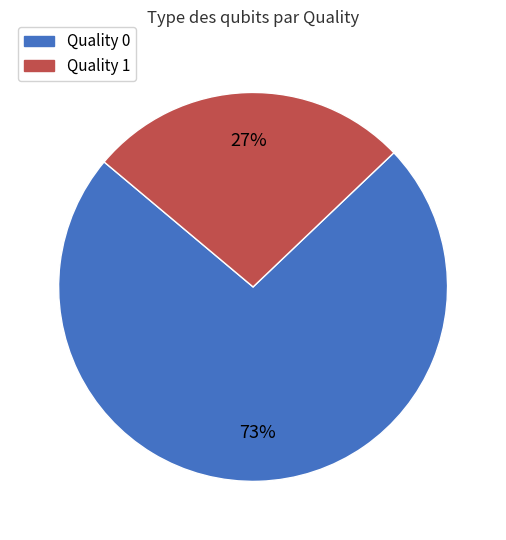

Is there a majority slice in this chart?

Yes